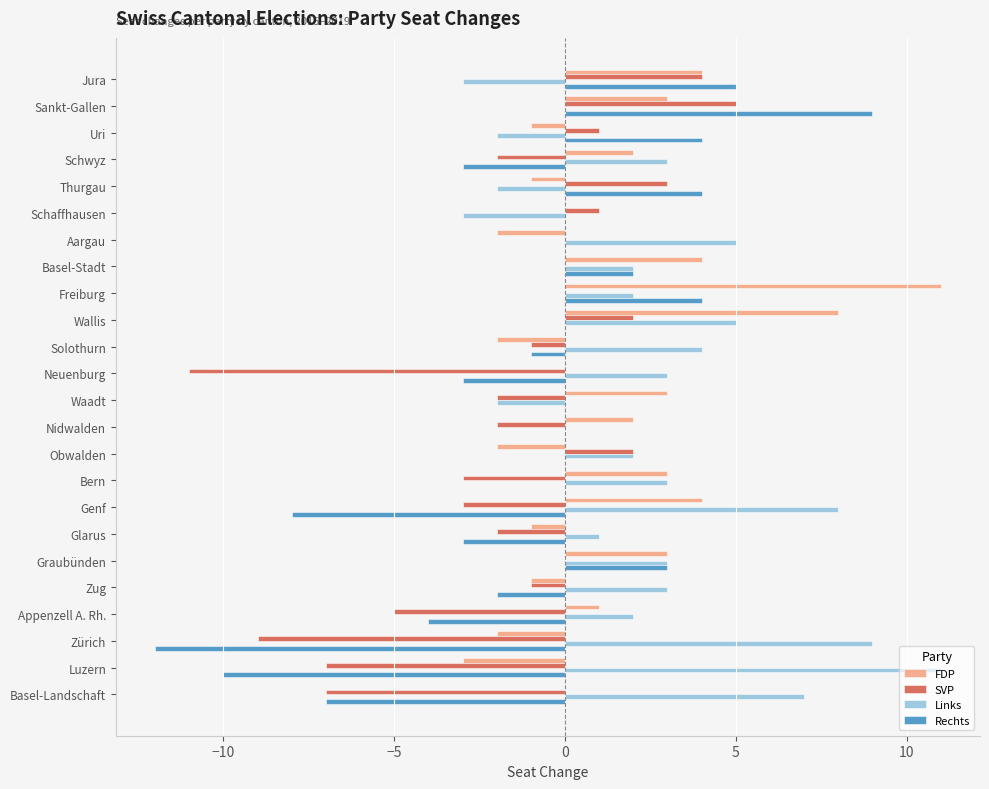

Which series has the largest total across all categories?

Links